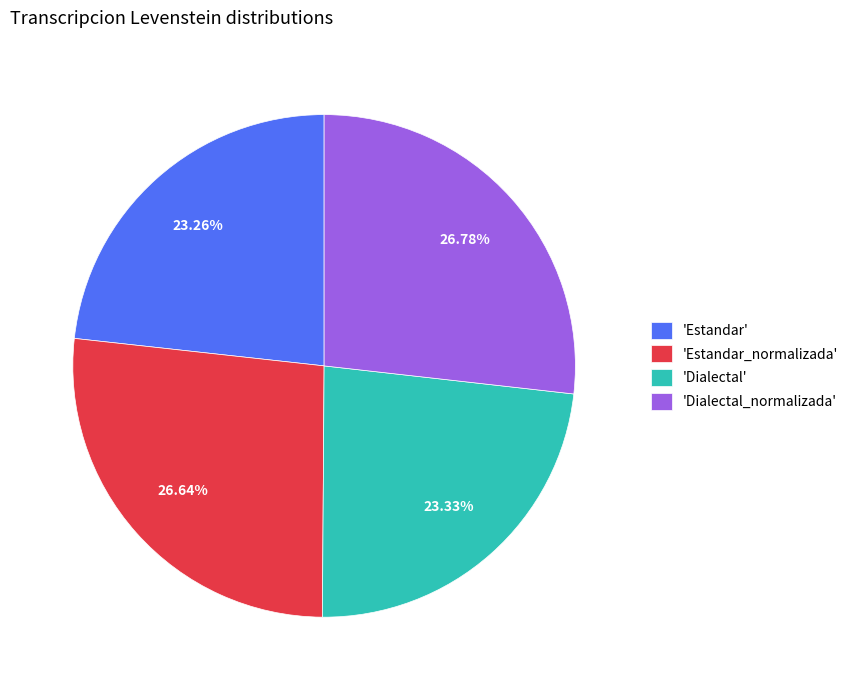

To the nearest percent, what is the average slice percentage?

25%